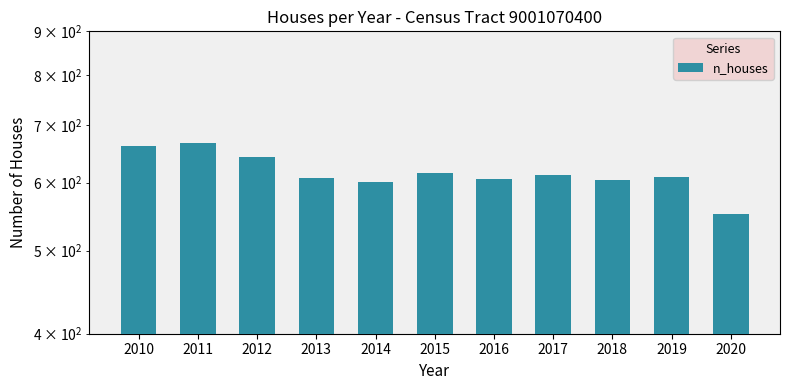

Between 2019 and 2017, which is larger?

2017